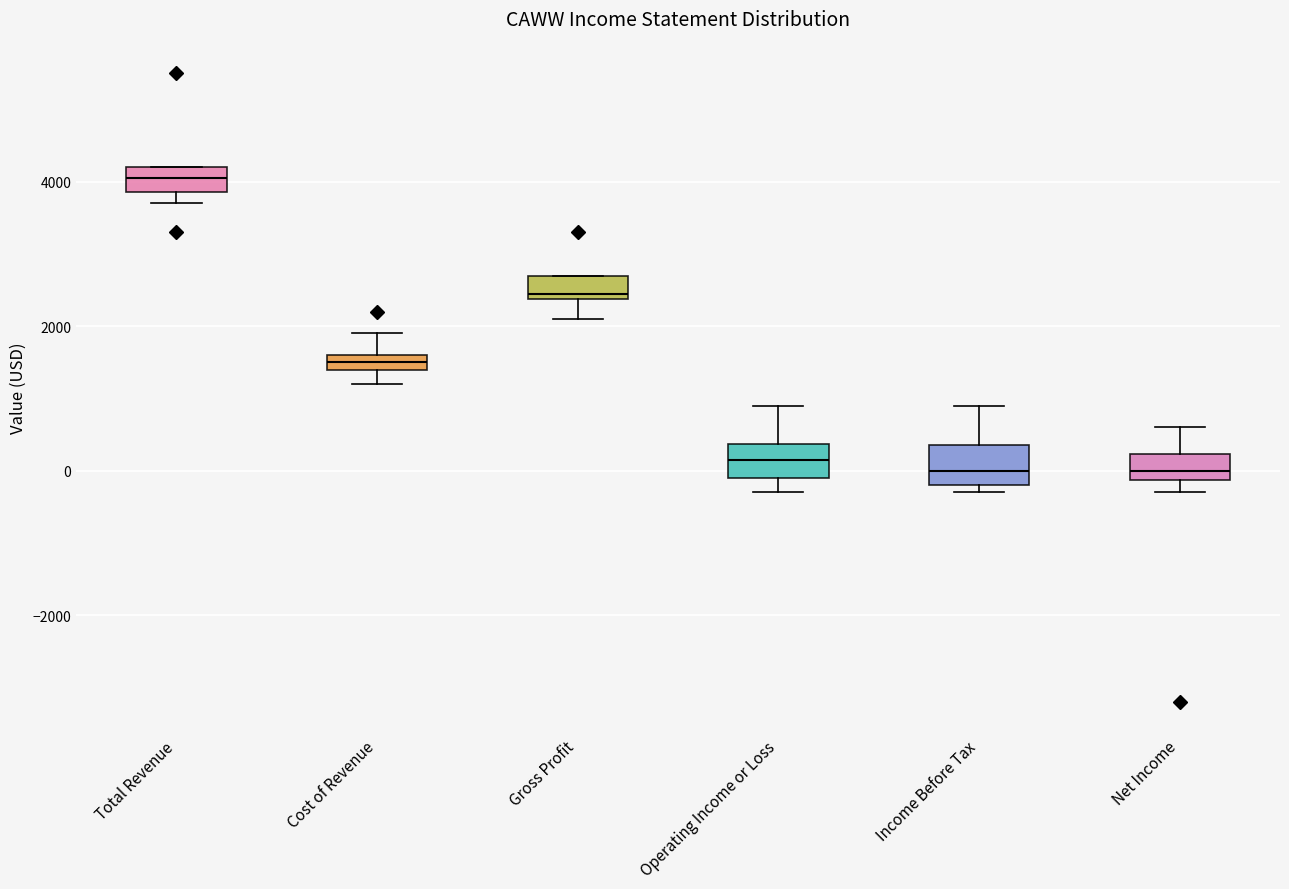

Which box's median line is the highest?

Total Revenue